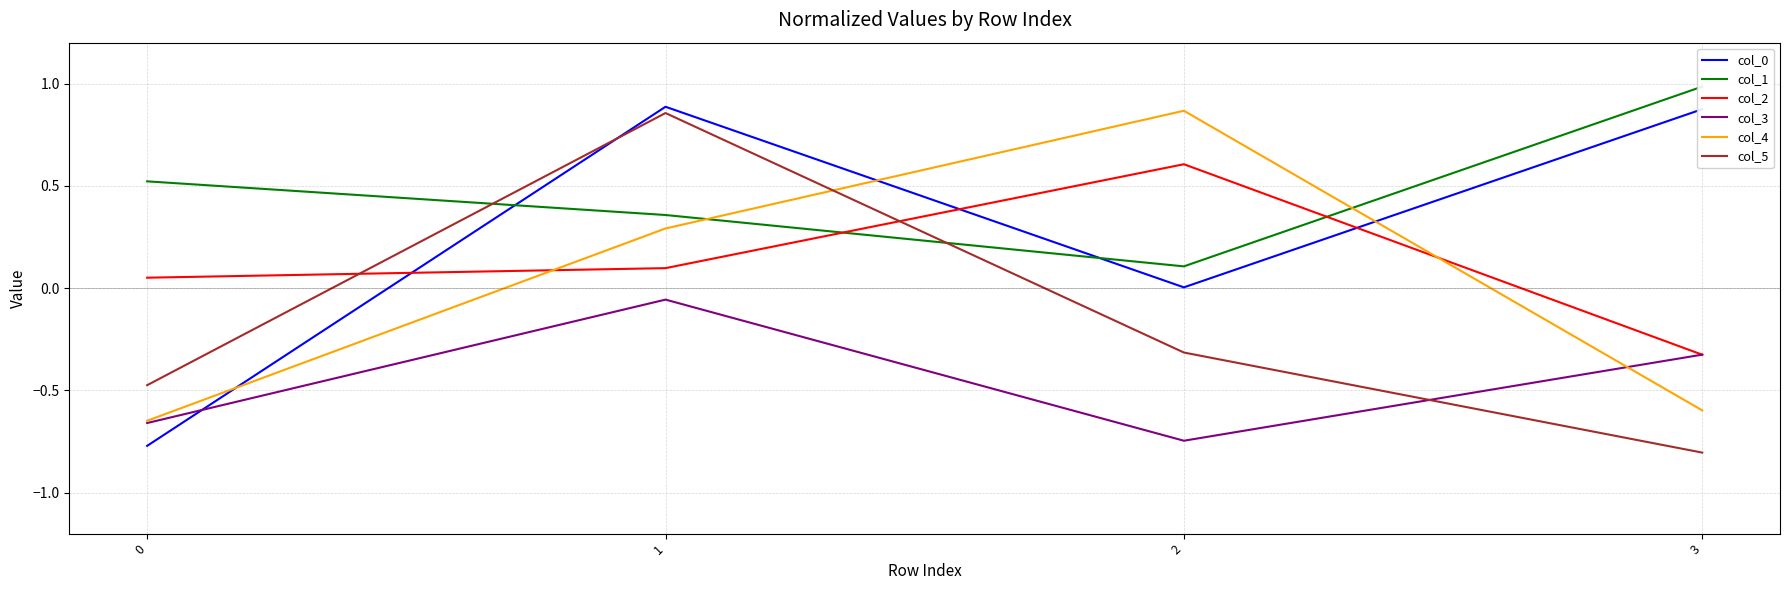

What is the approximate value of col_2 at 1?

0.1